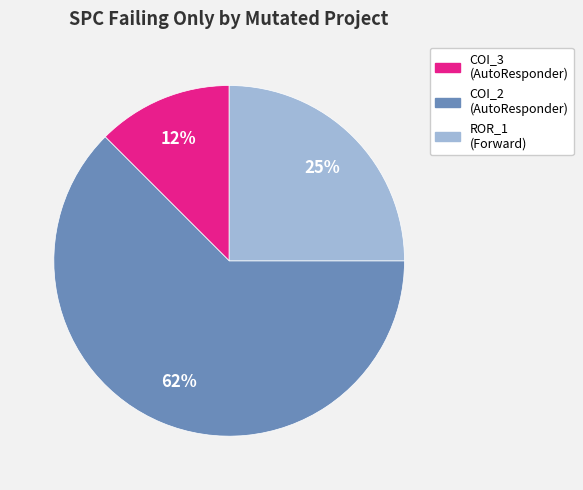

Is there any slice that represents more than half of the pie?

Yes